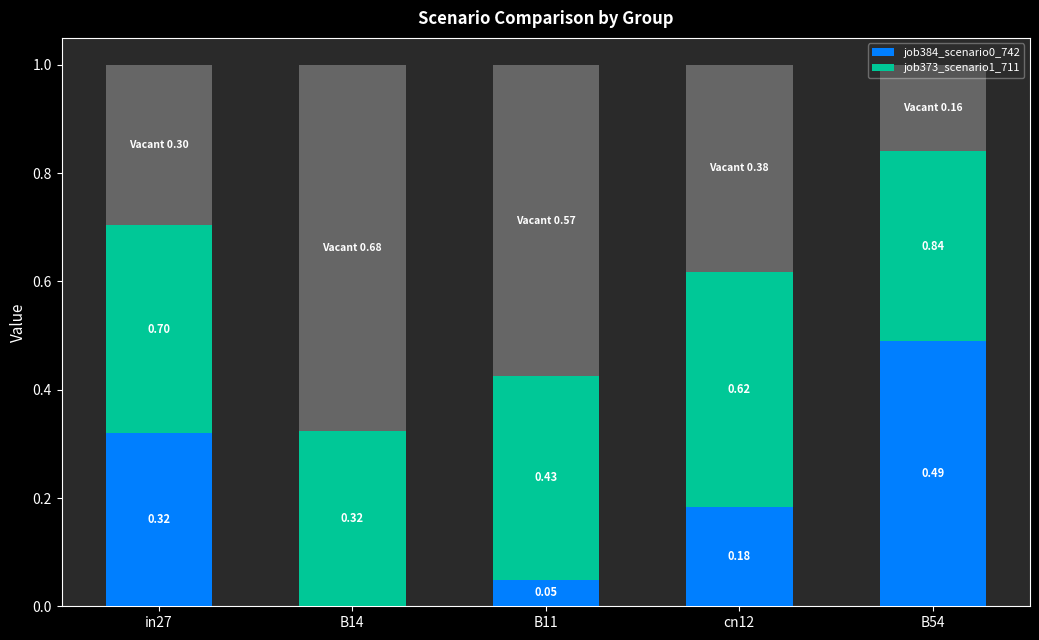

What is the label of the 2nd bar from the left?

B14